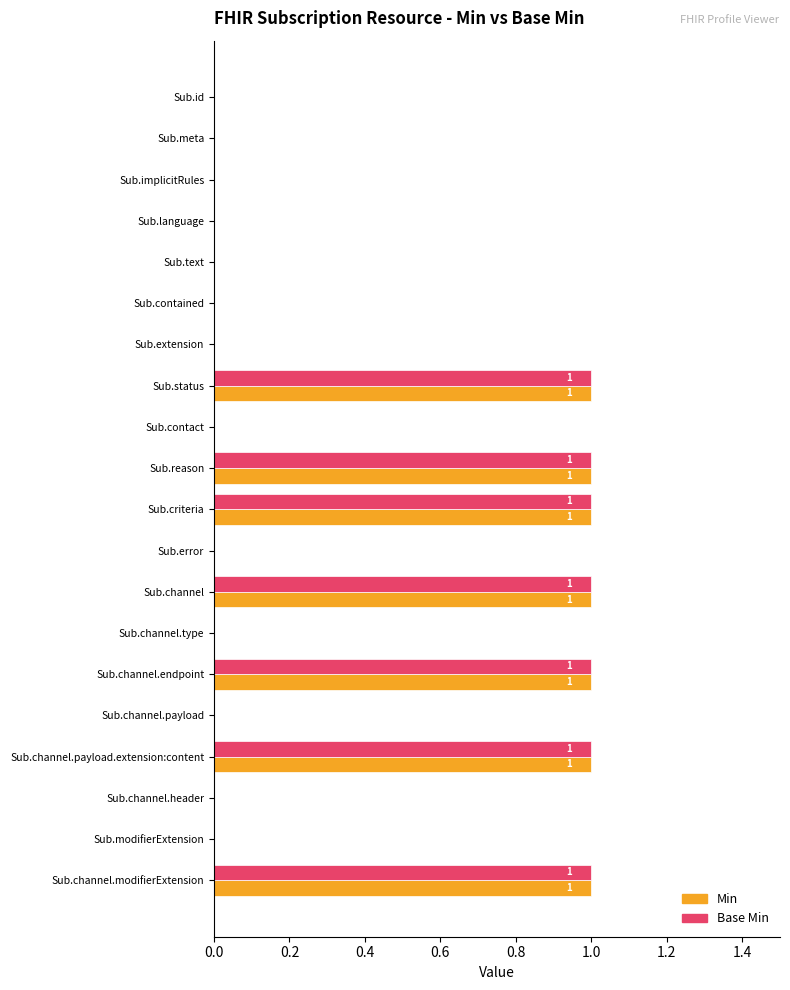

Is the value of Base Min at Sub.contained greater than the value of Min at Sub.status?

No